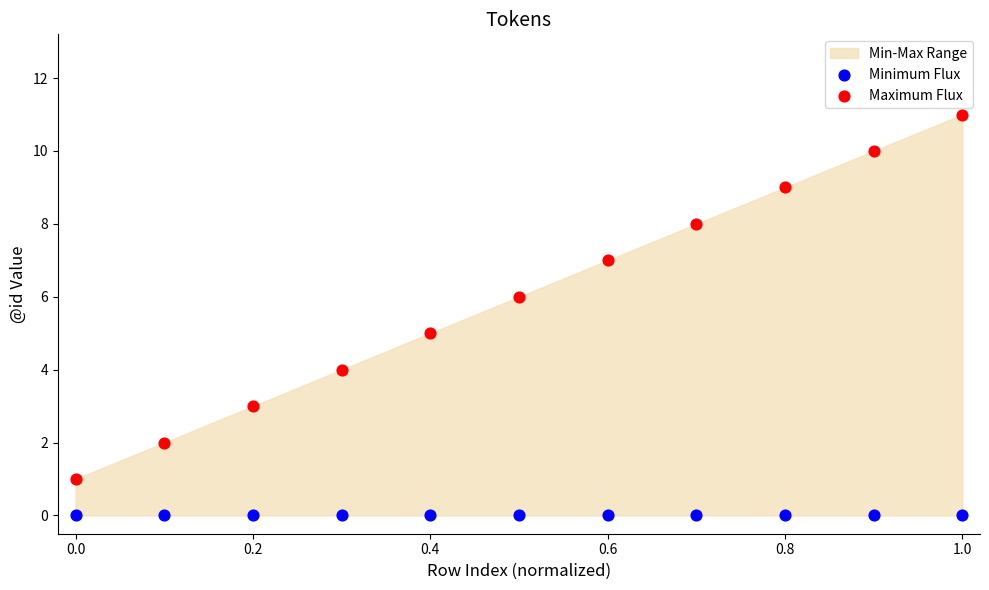

Which series contains the highest Y value?

Maximum Flux